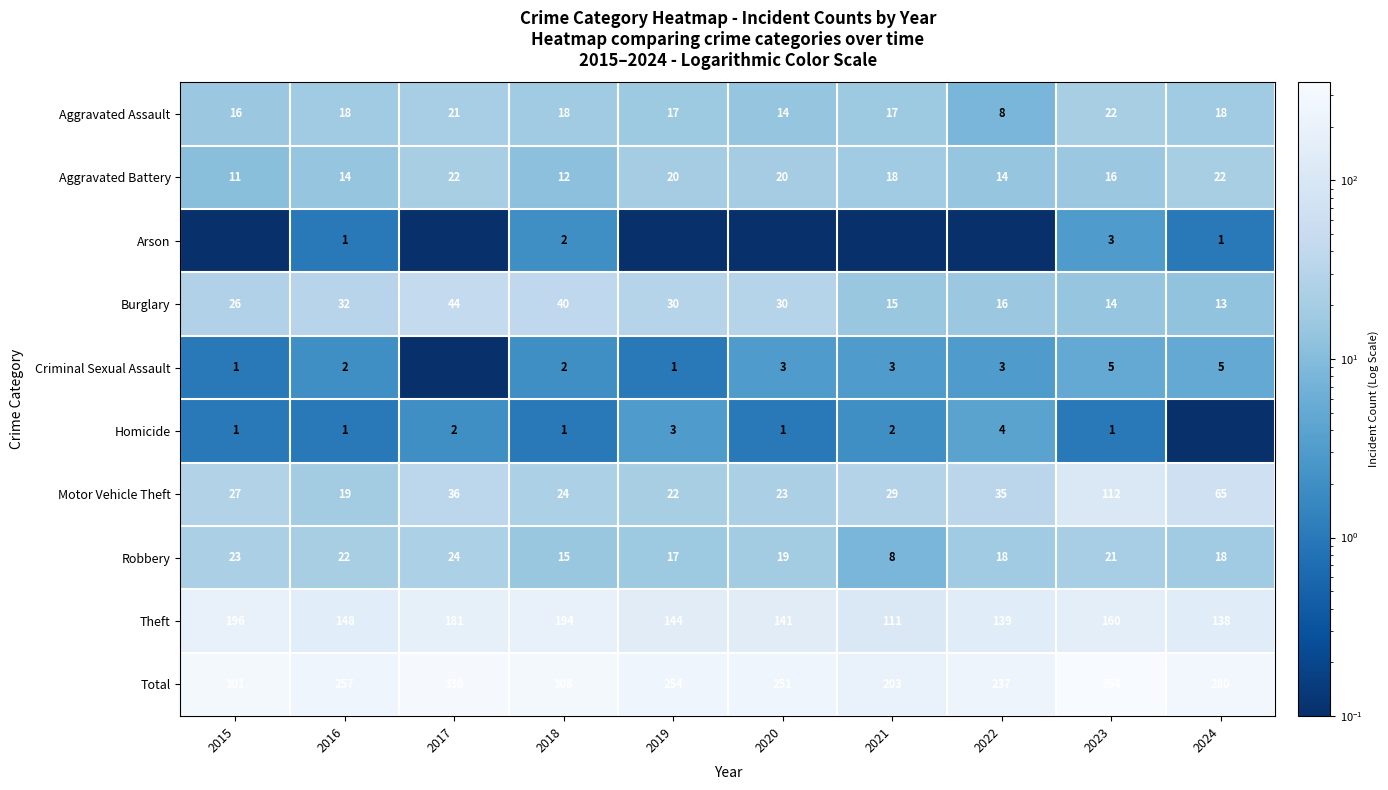

What is the spread (max minus min) of values at 2023?

353.0